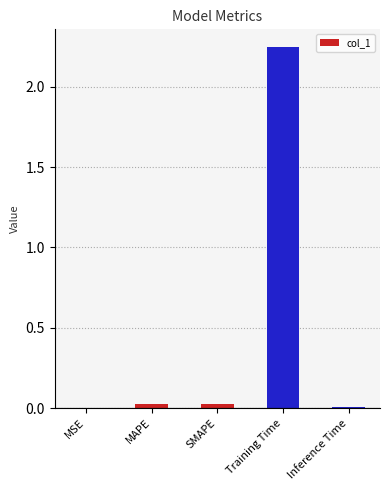

What is the sum of all values?

2.3